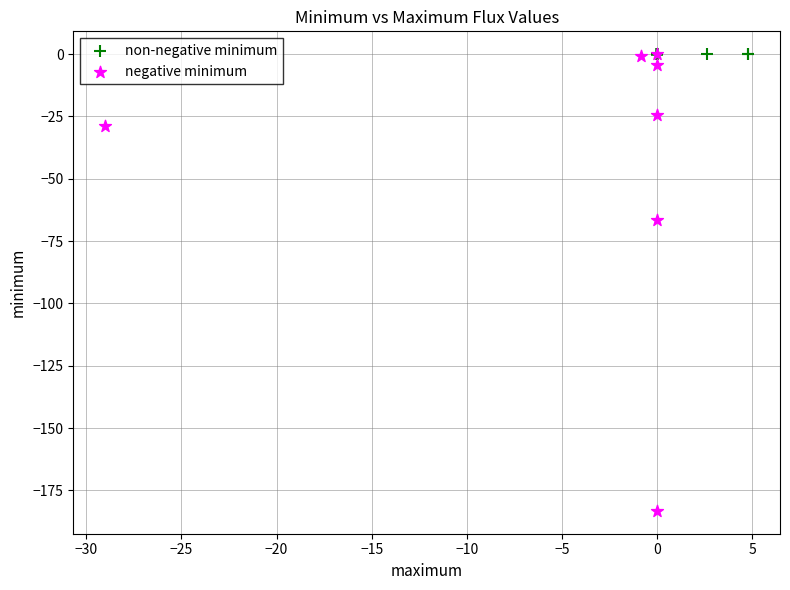

Which series contains the lowest Y value?

negative minimum